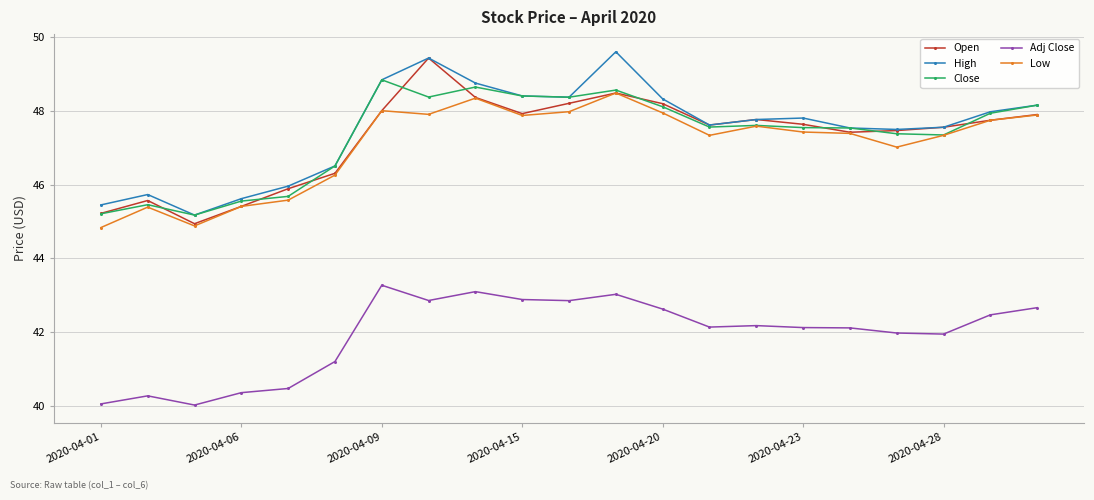

What is the difference between the maximum and minimum values in the Close series?

3.7